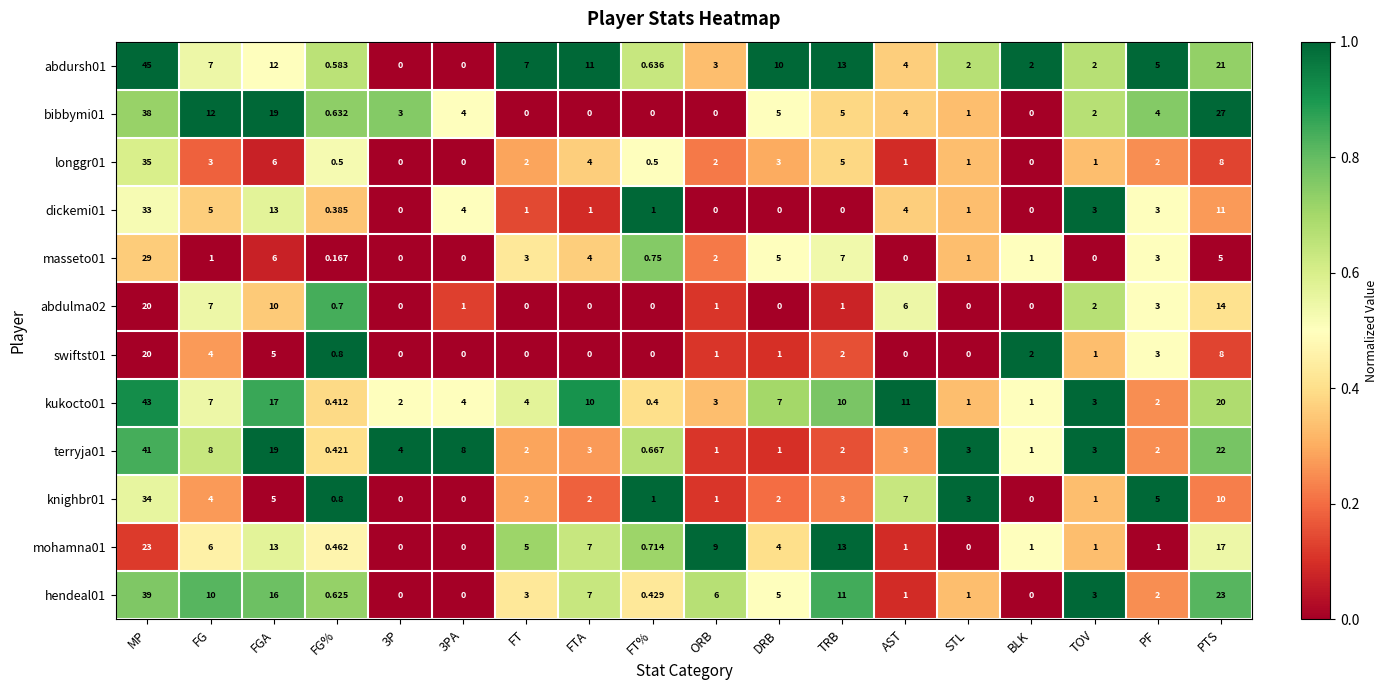

Is the value of dickemi01 at FGA greater than the value of mohamna01 at TOV?

Yes